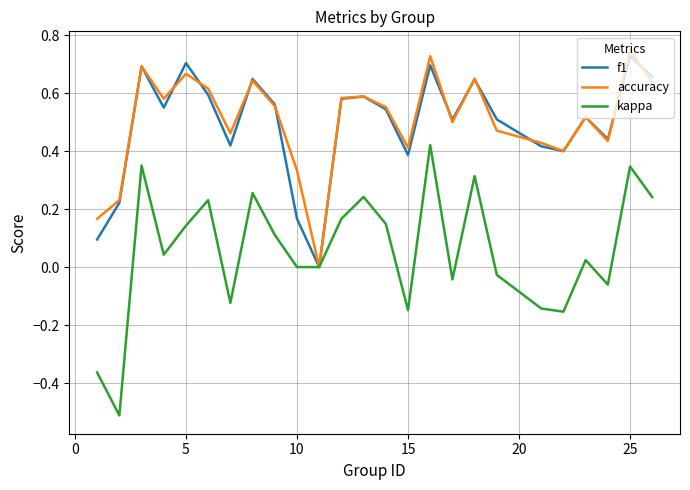

What is the minimum value for kappa?

-0.5